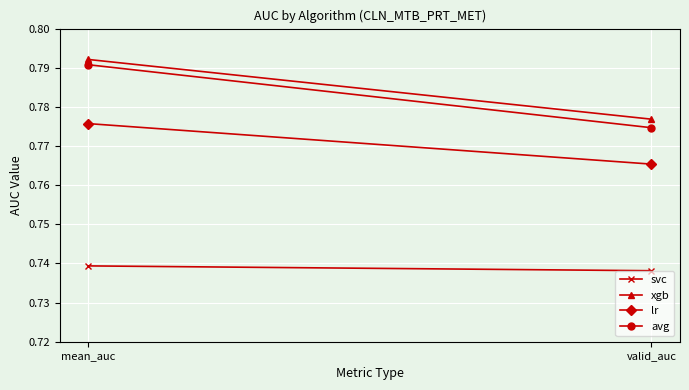

What is the sum of all svc values?

1.5